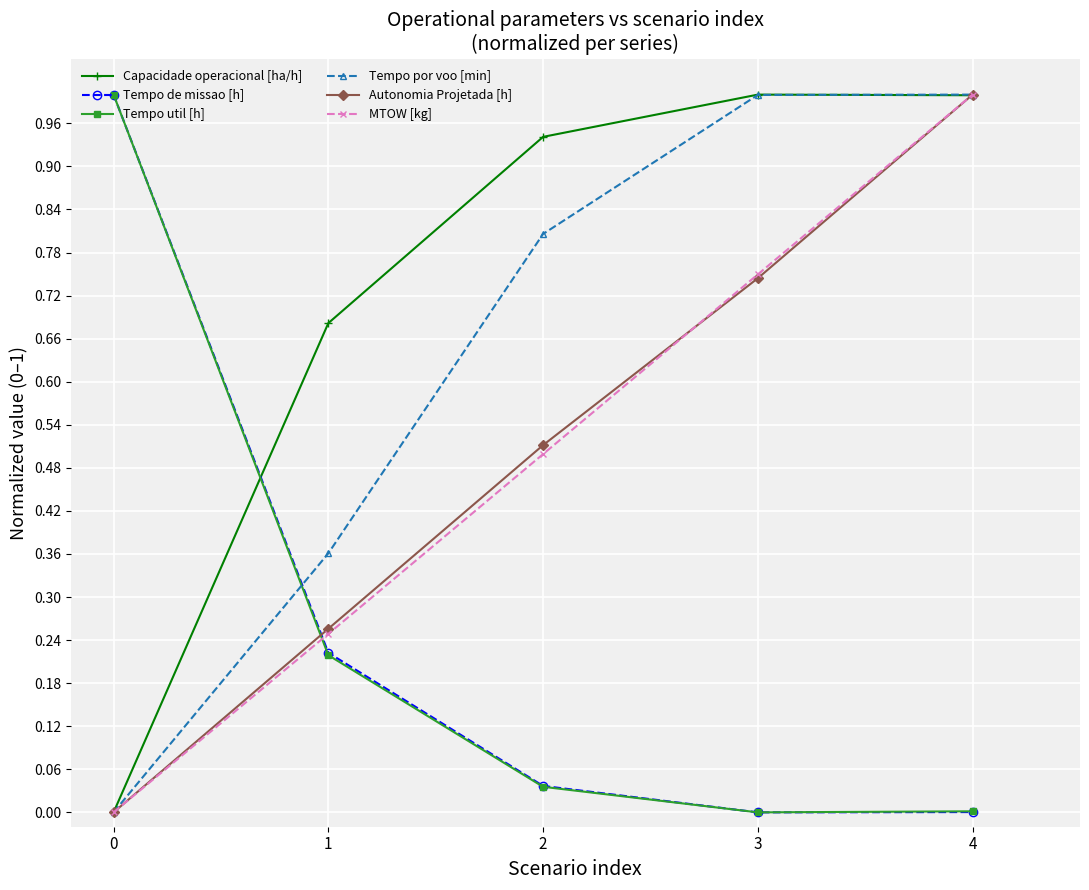

True or false: Capacidade operacional [ha/h] has a value of 1.7 at 3.

False